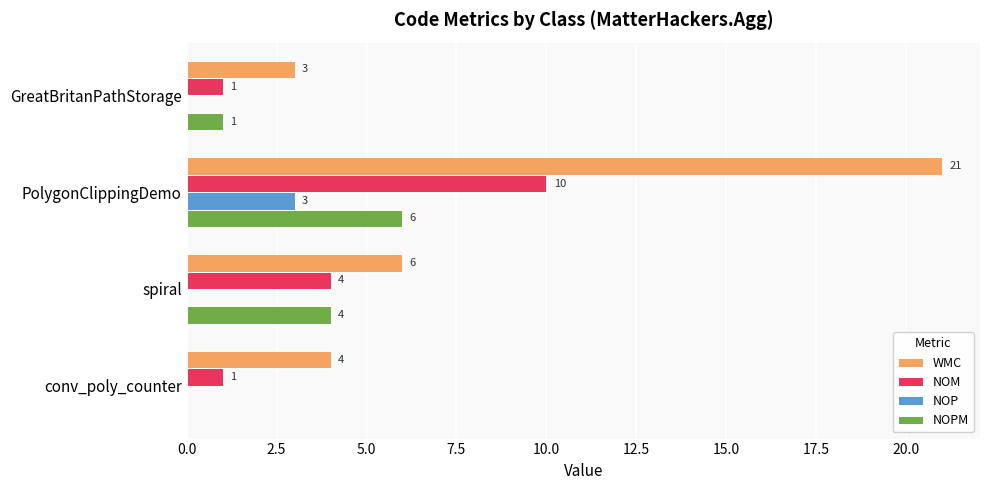

What is the average value of the NOP series?

1